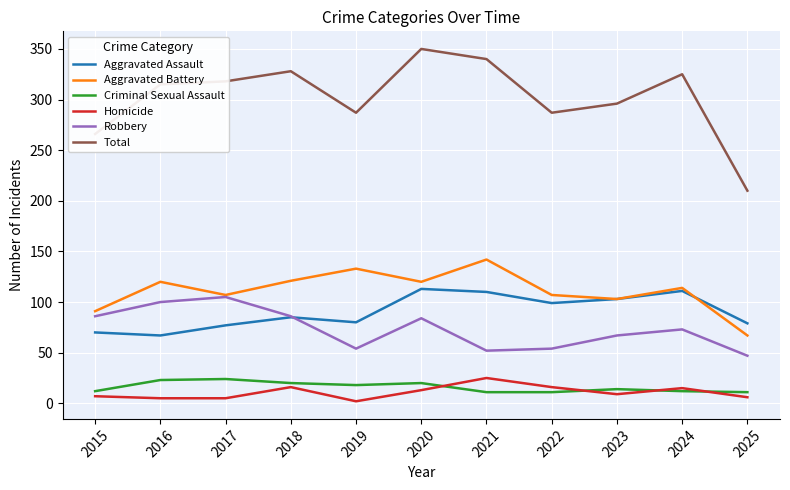

Which series has the largest total across all categories?

Total